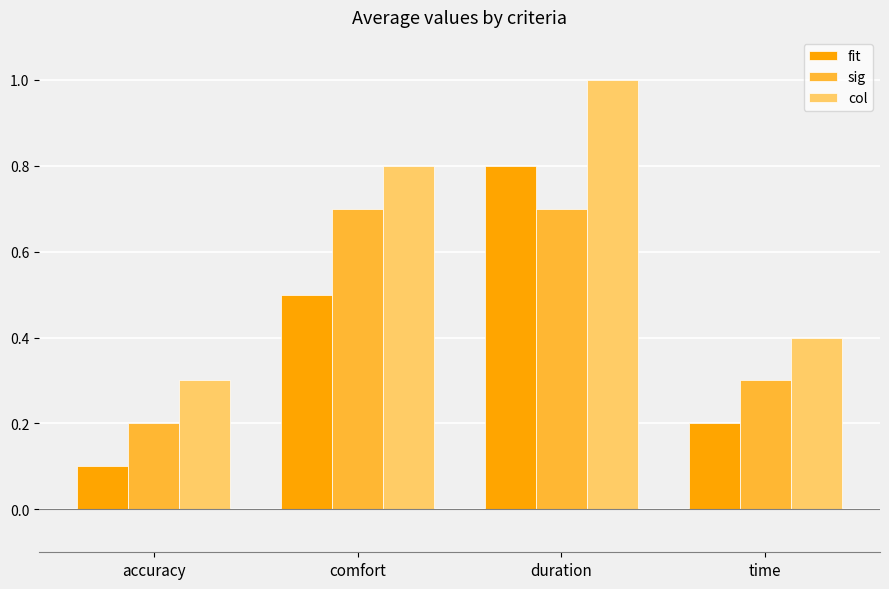

The value of fit at duration is 1.4. True or false?

False